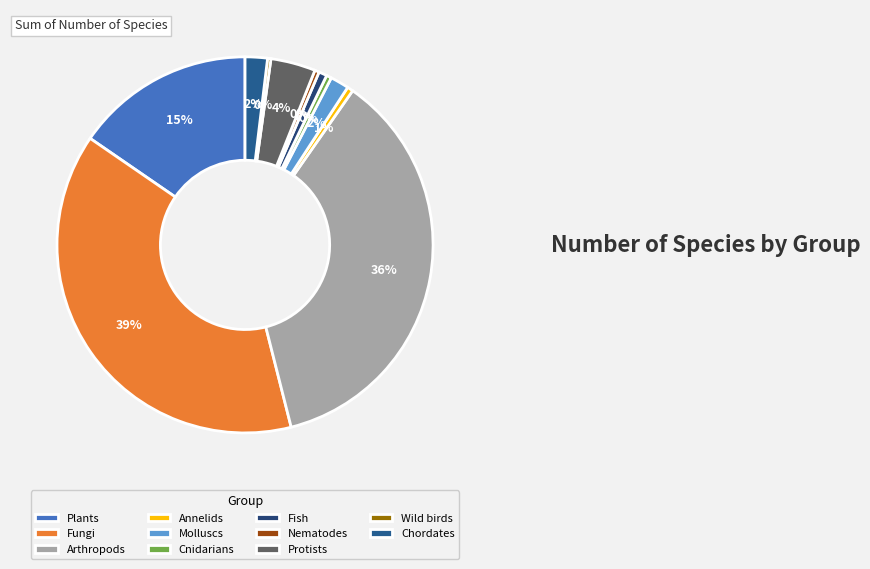

To the nearest percent, what portion does Molluscs represent?

2%